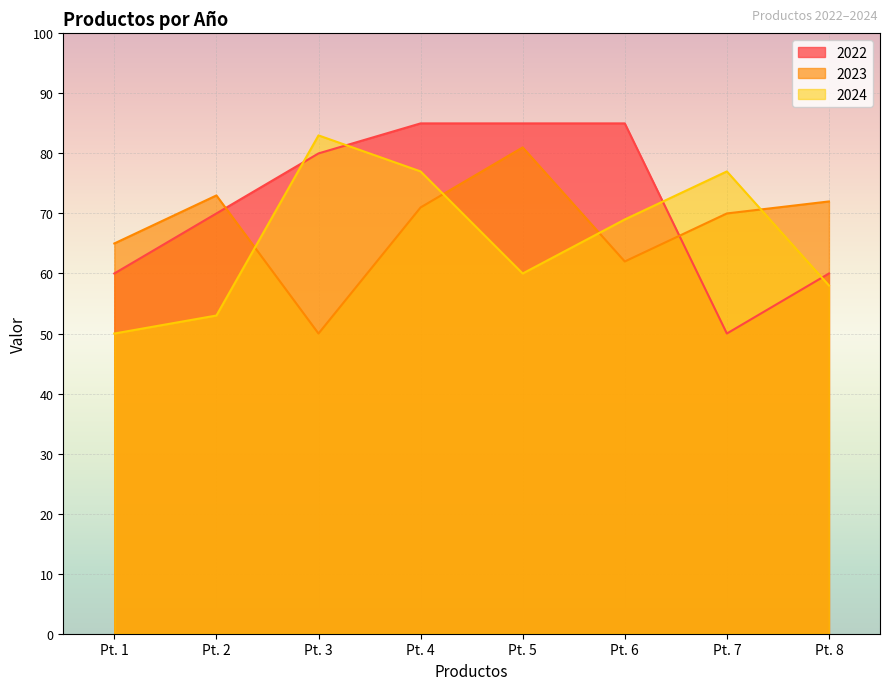

List the series in order of their overall mean, highest first.

2022, 2023, 2024